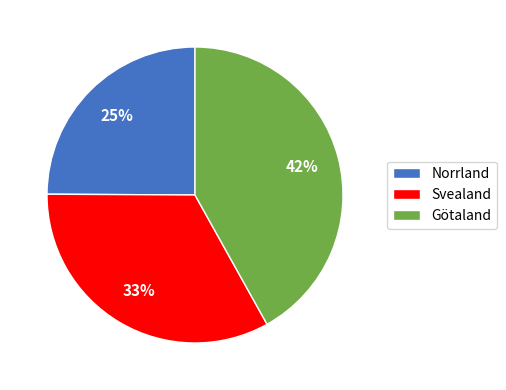

Which has a higher value, Norrland or Götaland?

Götaland